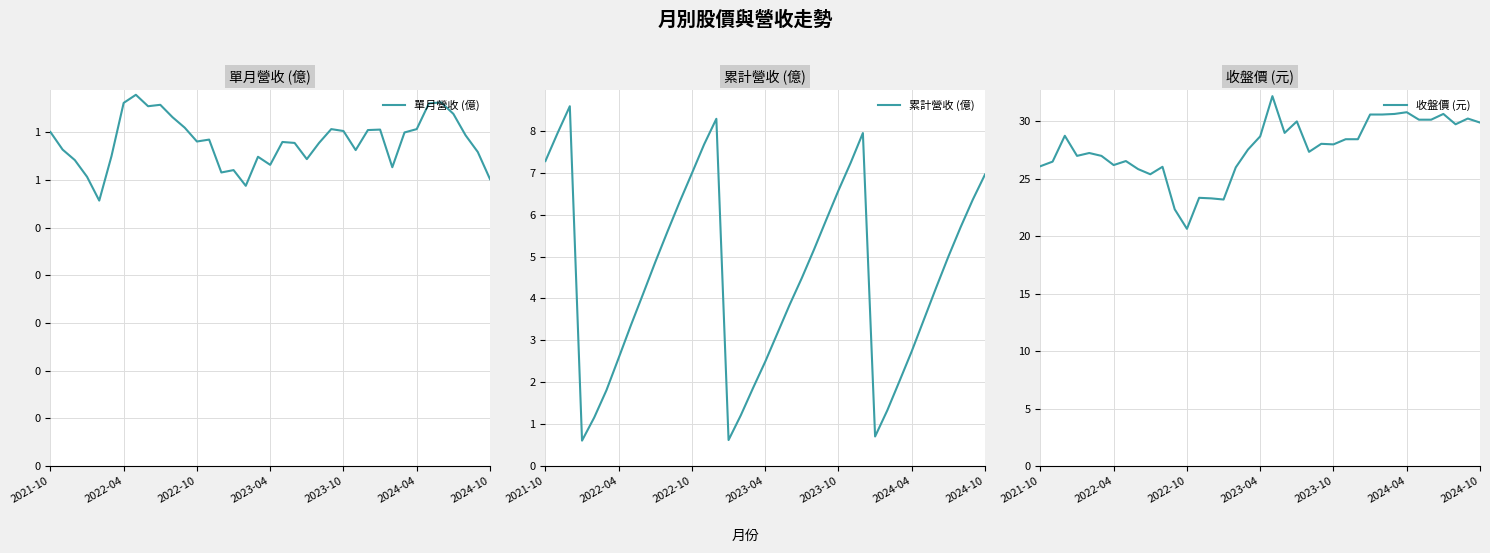

What is the minimum value for 累計營收 (億)?

0.6